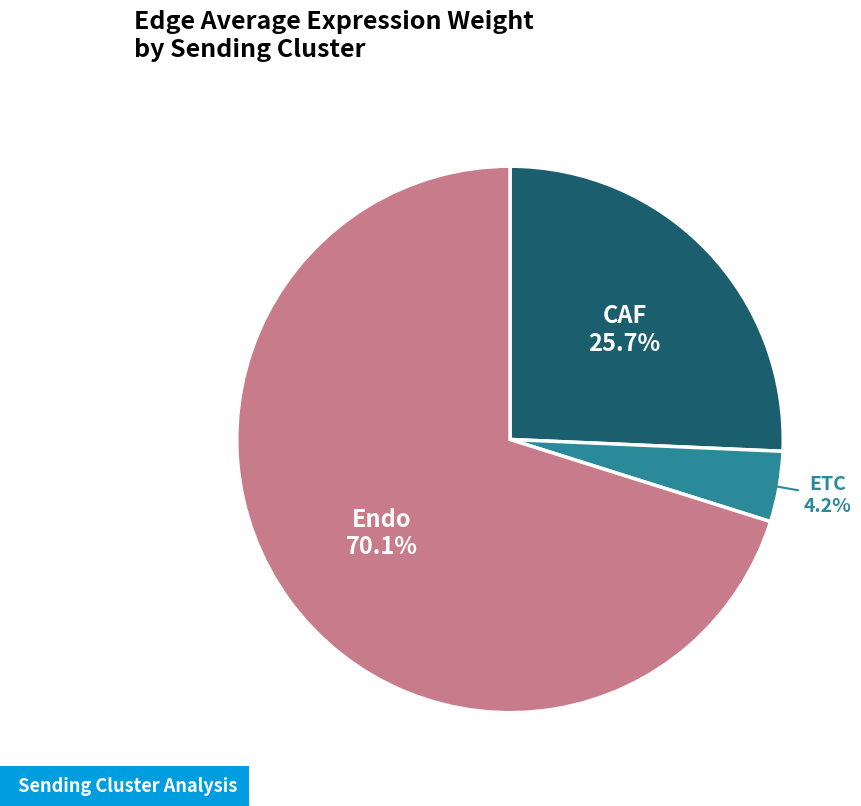

Is there a majority slice in this chart?

Yes